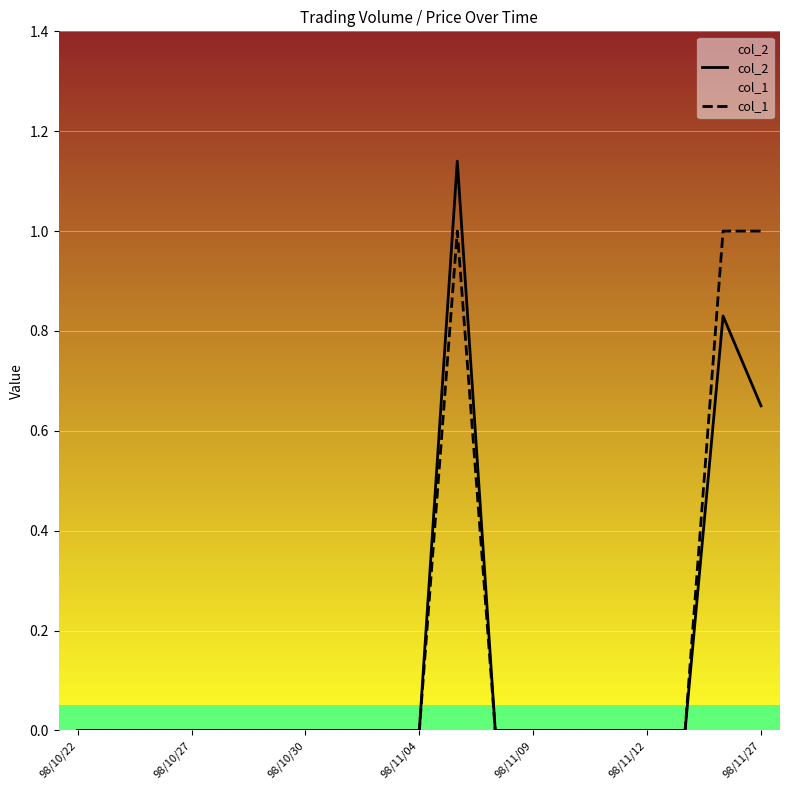

True or false: col_2 and col_1 cross at least once.

False